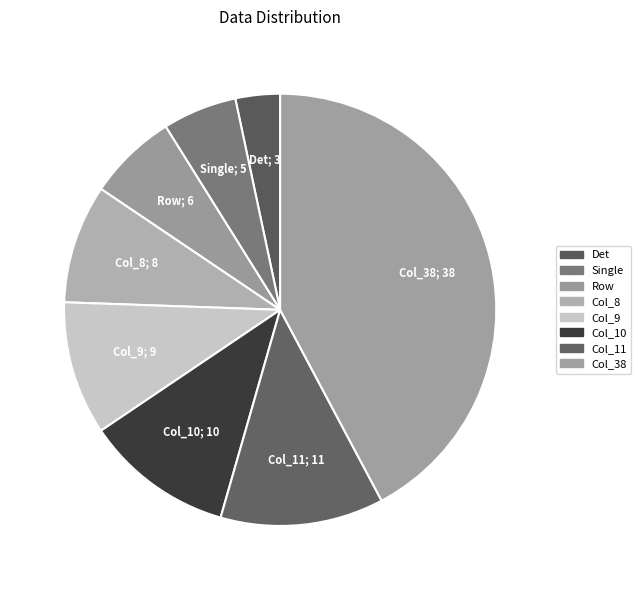

The Row slice represents 12% of the pie. True or false?

False